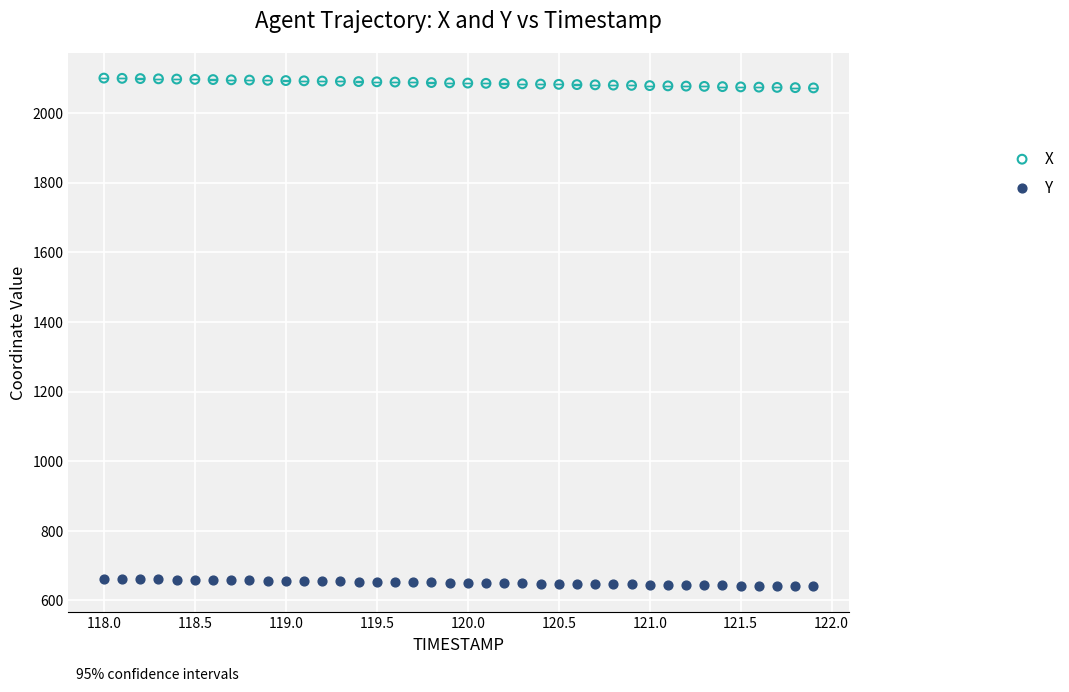

Which series has the largest Y range (max minus min)?

X